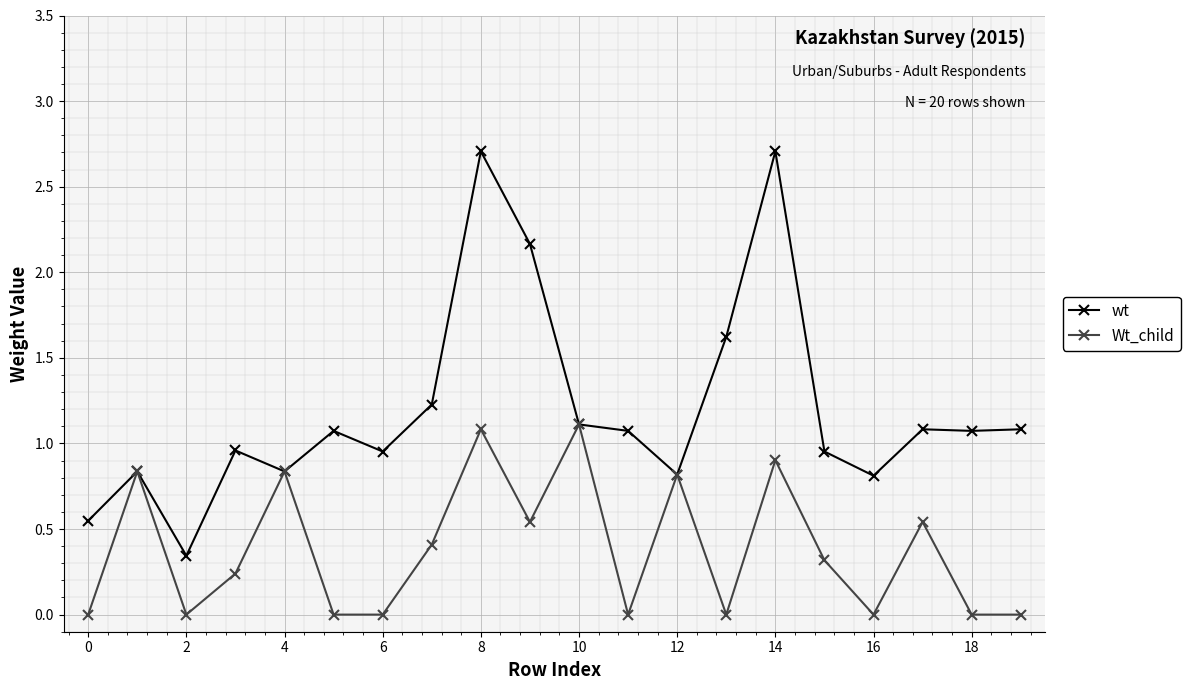

What is the highest value of the wt series?

2.7